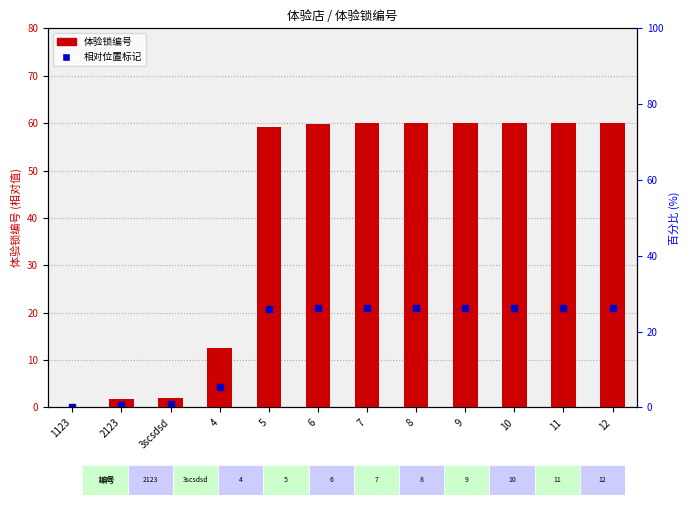

What is the ratio of the value at 7 to the value at 10?

1.0